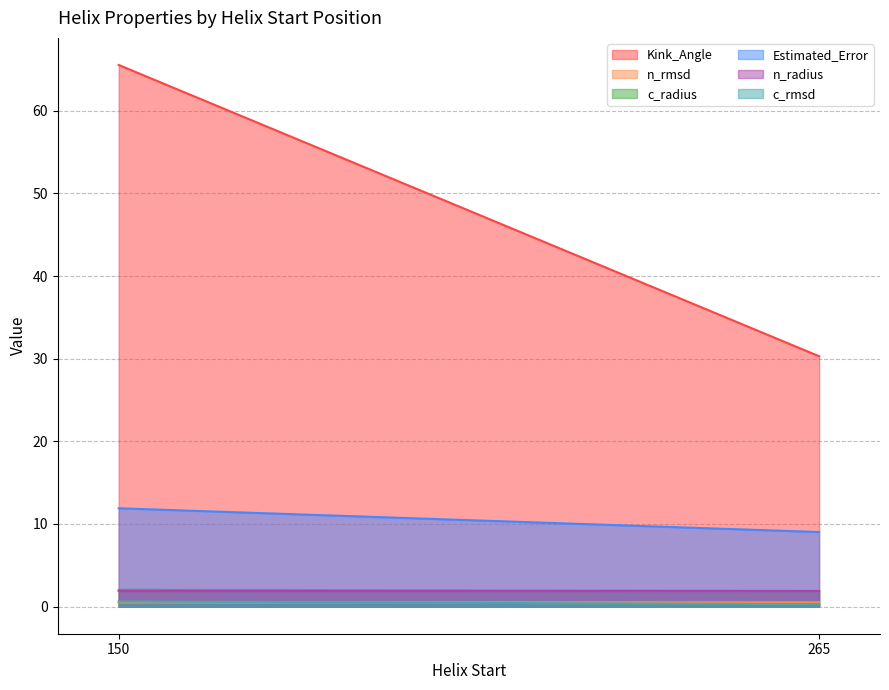

Where is Estimated_Error nearest to the value 10?

265